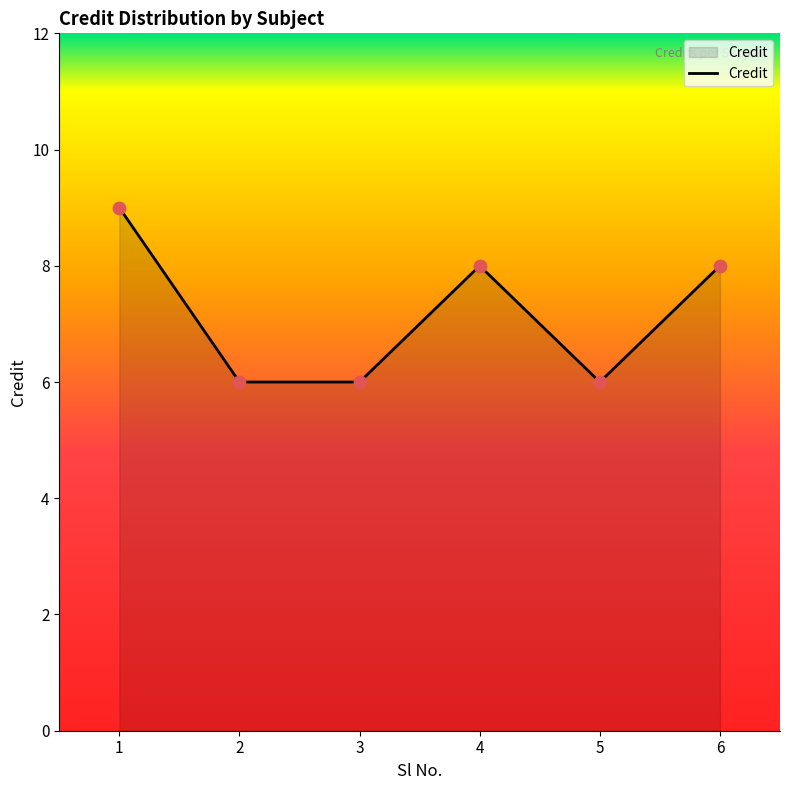

What is the change in value from 1 to 5?

-3